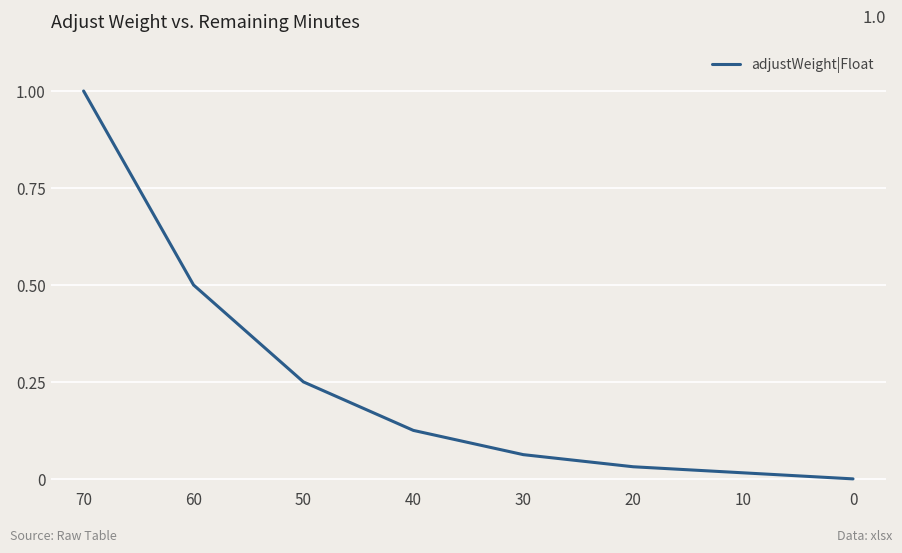

How many values are above zero?

7